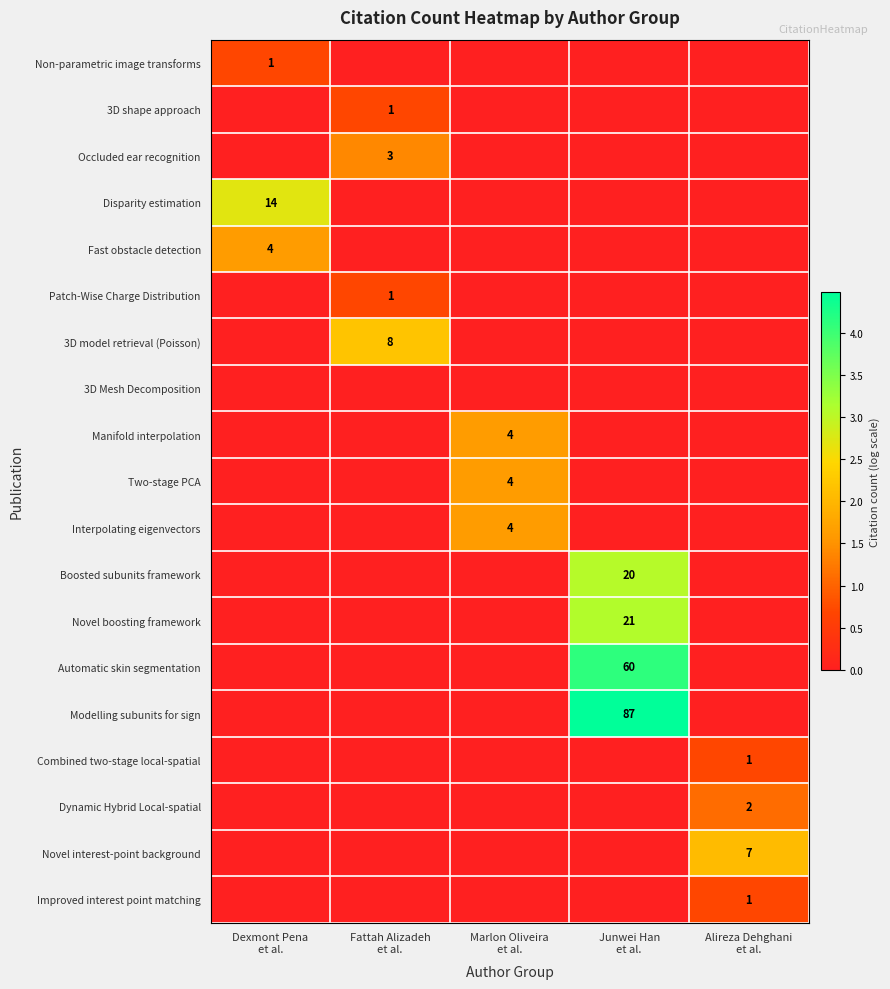

Is it true that Dynamic Hybrid Local-spatial equals 0.0 at Fattah Alizadeh et al.?

True